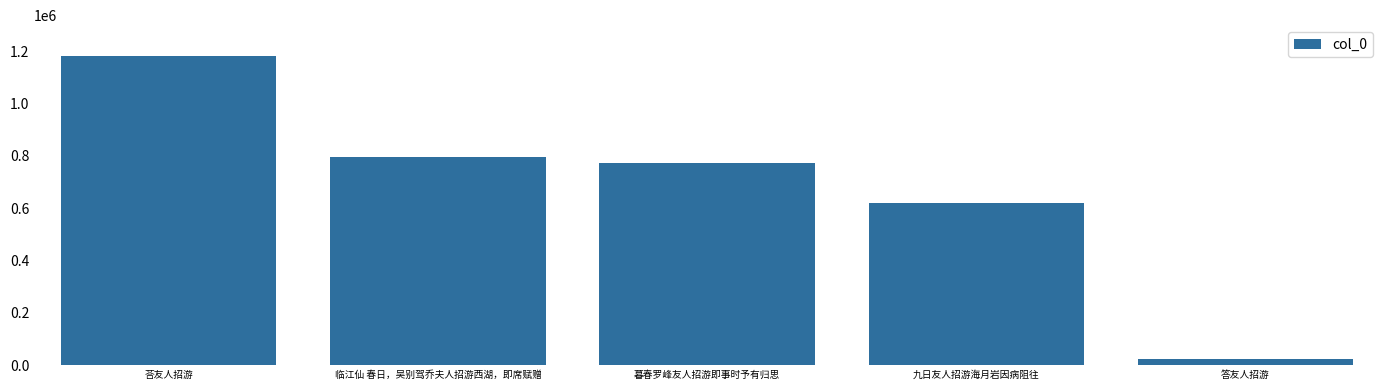

The value at 暮春罗峰友人招游即事时予有归思 is 414290. True or false?

False